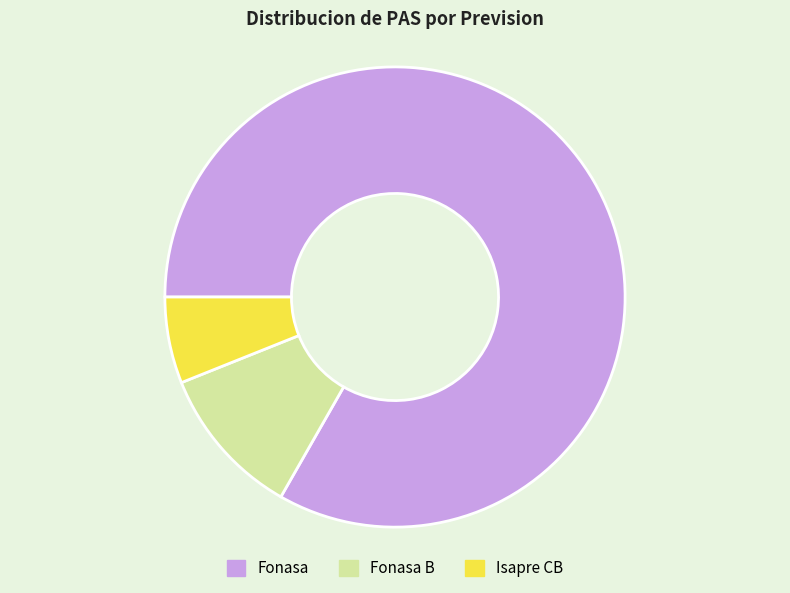

What is the largest slice in the pie chart?

Fonasa